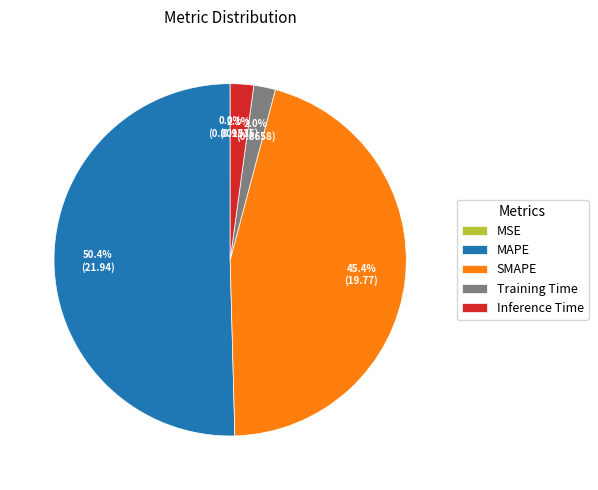

Is MAPE the majority of the pie?

Yes